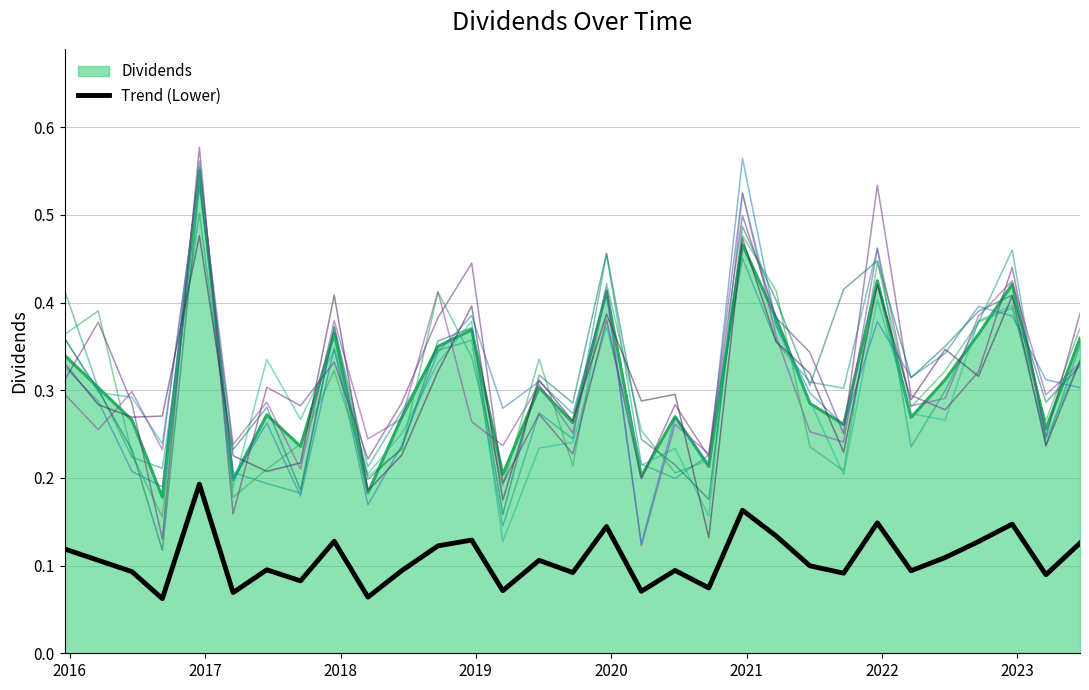

How many values are between 0 and 1?

31